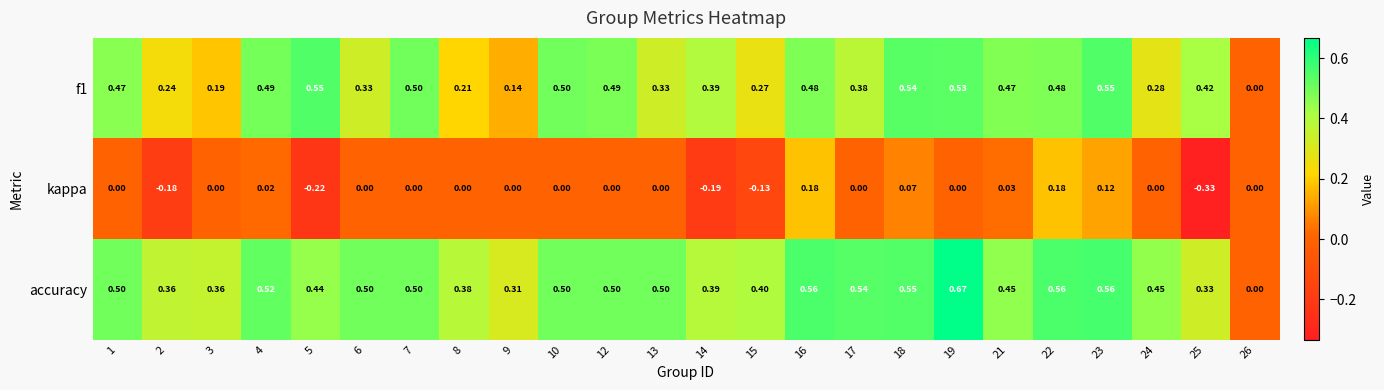

Is the value of f1 at 15 greater than the value of accuracy at 18?

No